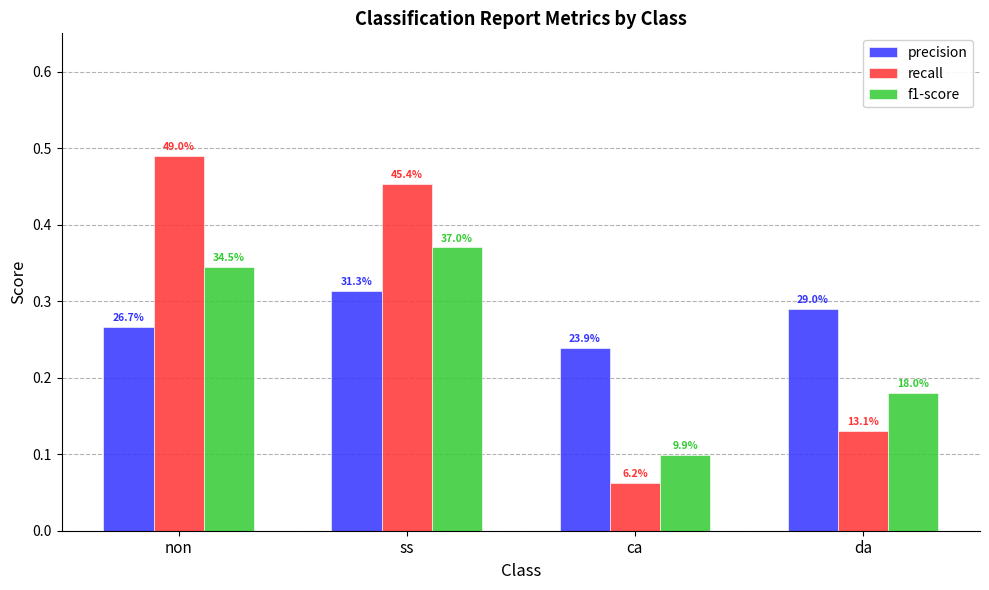

What is the label of the 2nd bar from the right?

ca